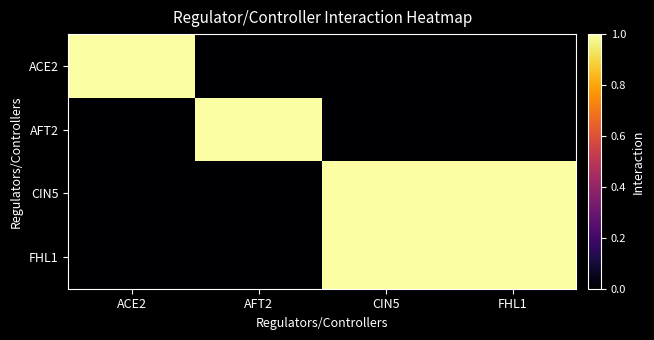

Reading left to right, extract all data points from this chart.

ACE2: ACE2=1	AFT2=0	CIN5=0	FHL1=0
AFT2: ACE2=0	AFT2=1	CIN5=0	FHL1=0
CIN5: ACE2=0	AFT2=0	CIN5=1	FHL1=1
FHL1: ACE2=0	AFT2=0	CIN5=1	FHL1=1